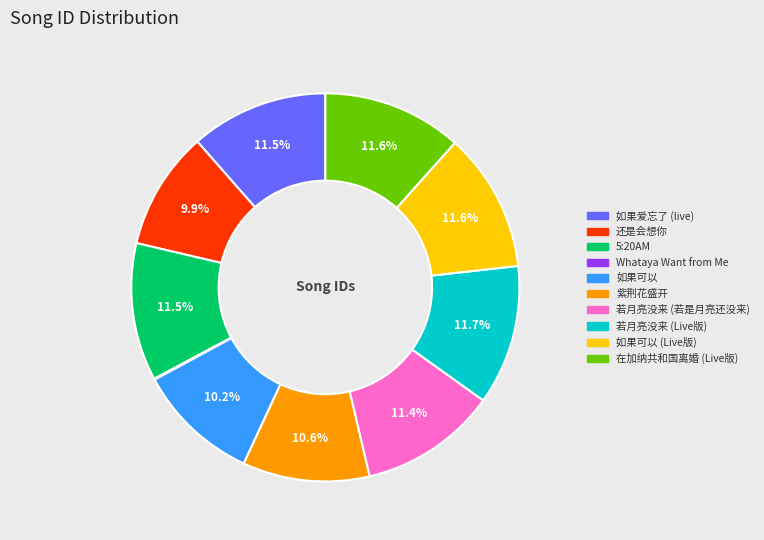

What portion of the pie excludes 若月亮没来 (若是月亮还没来)?

88.6%